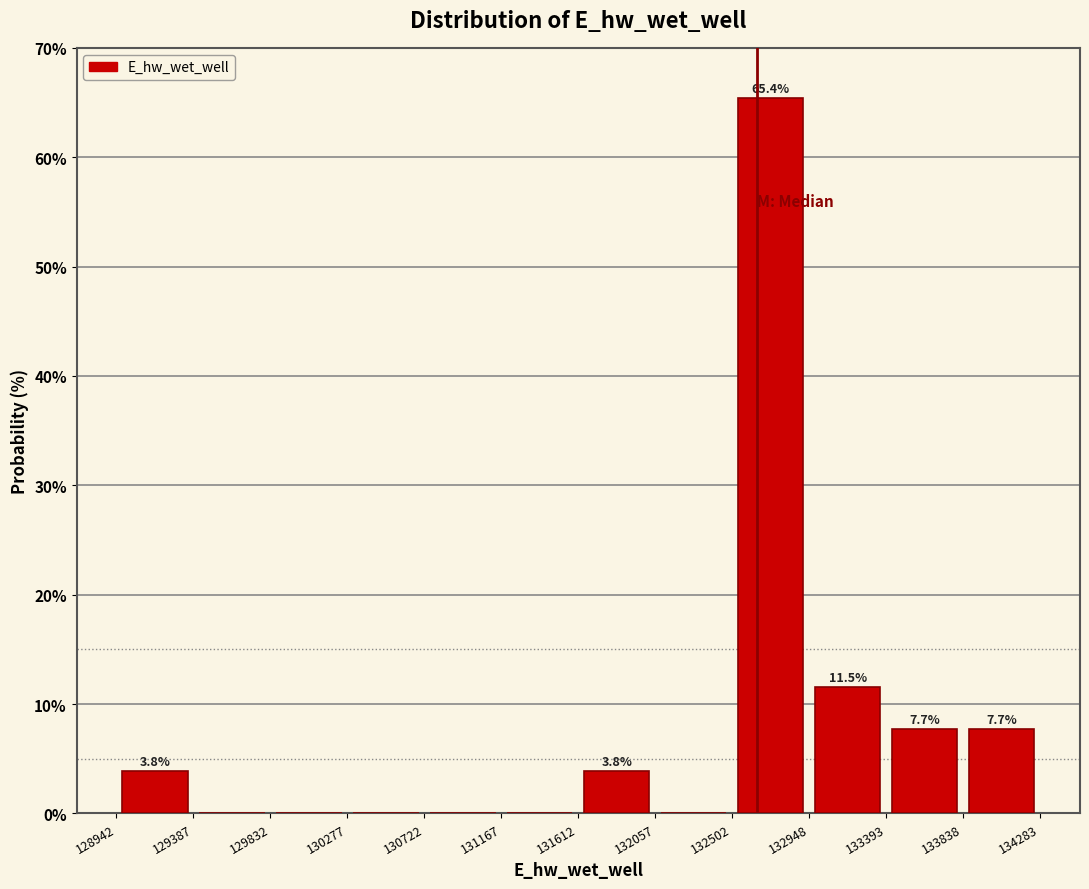

Over which range of the x-axis is the bar tallest?

132502 to 132948